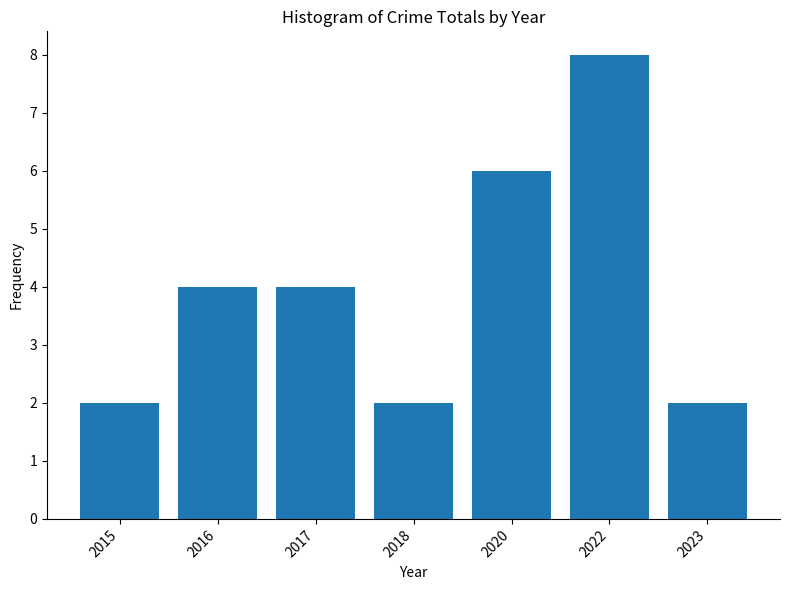

How many categories are shown in the chart?

7